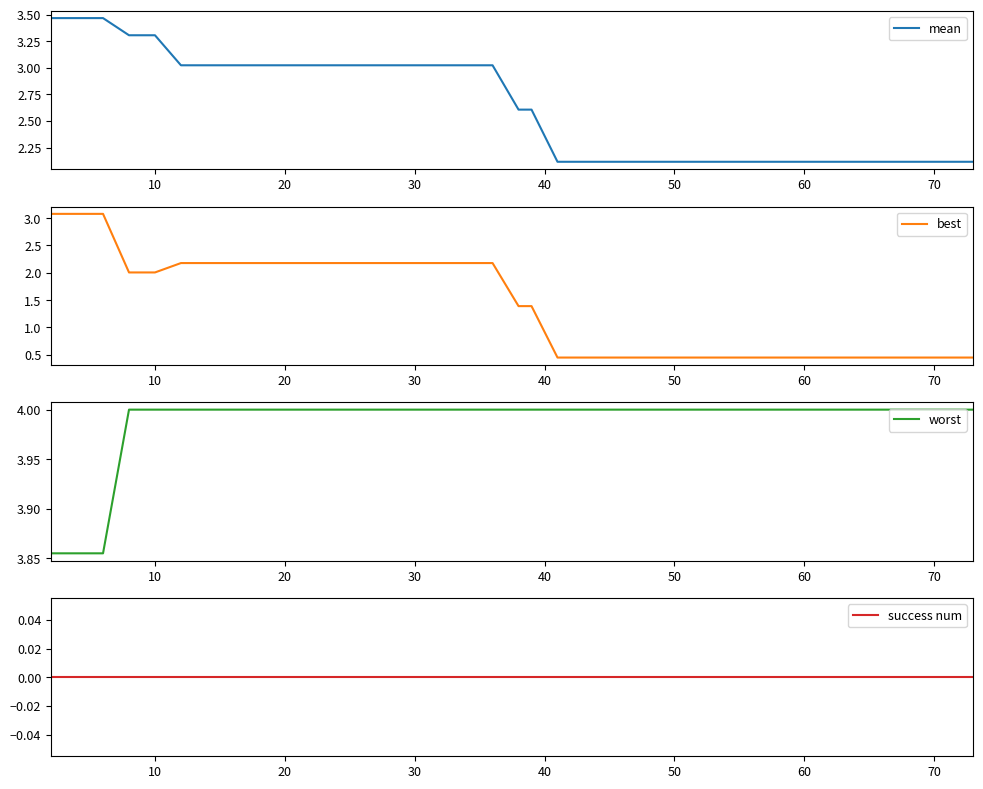

What are all the series names shown in the legend?

mean, best, worst, success num